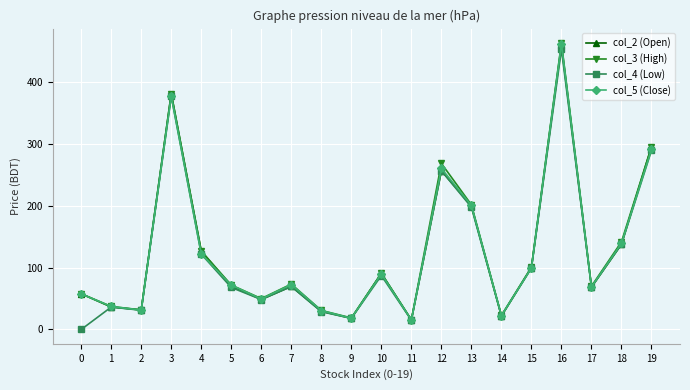

The value of col_3 (High) at 1 is 37.3. True or false?

True